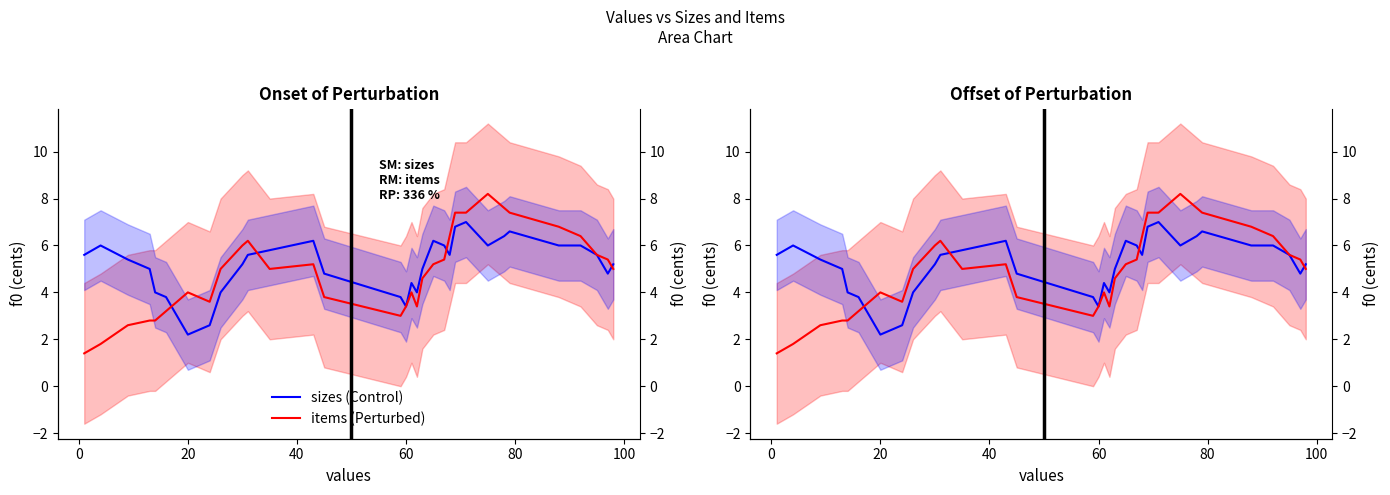

What is the difference between the maximum and minimum values in the items (Perturbed) series?

6.8